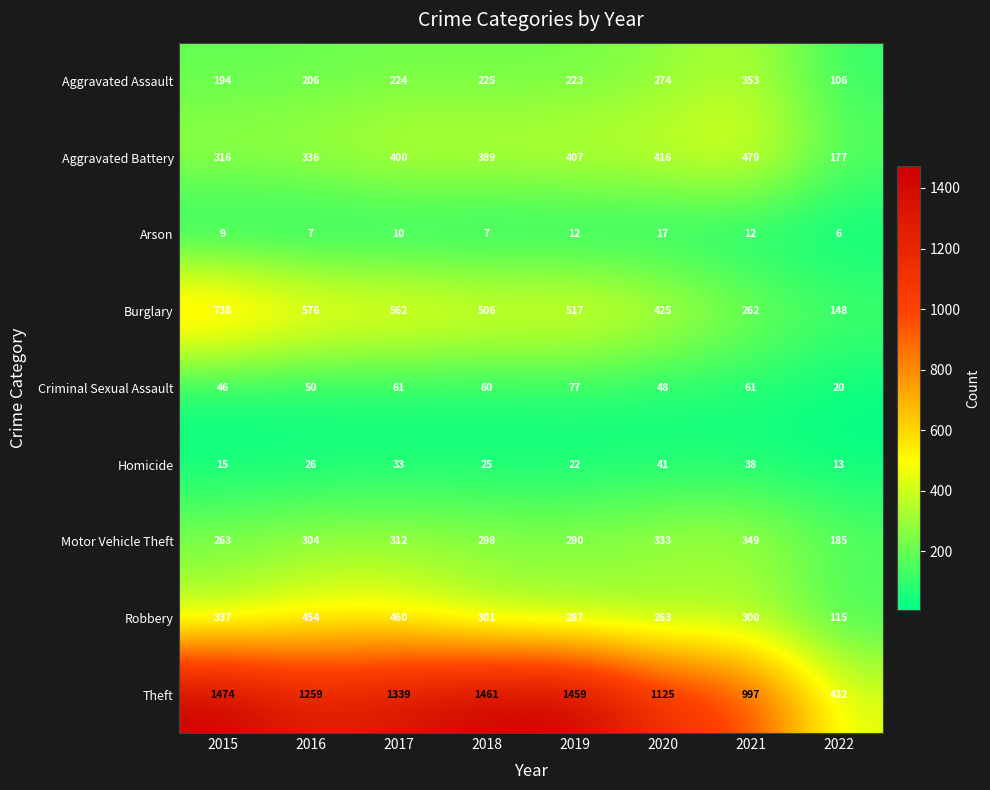

Which series has the widest spread of values?

Theft